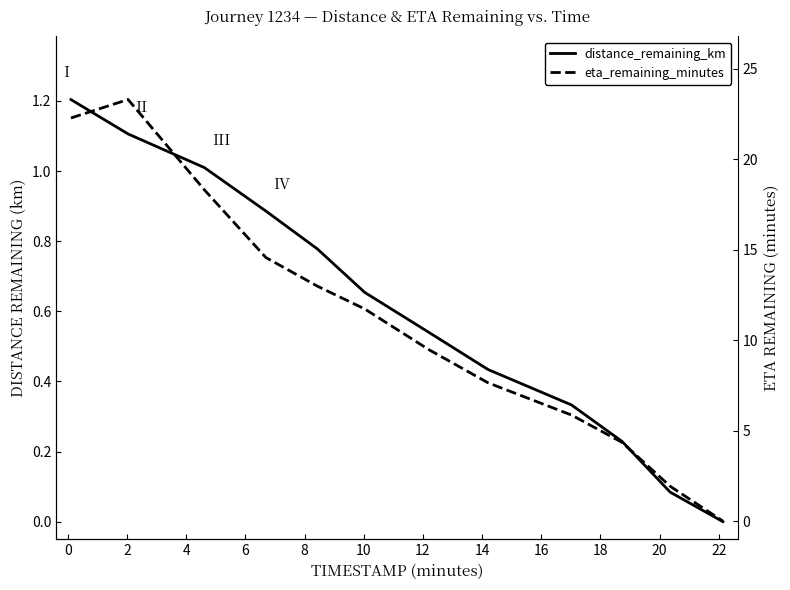

Count the number of categories in the chart.

12